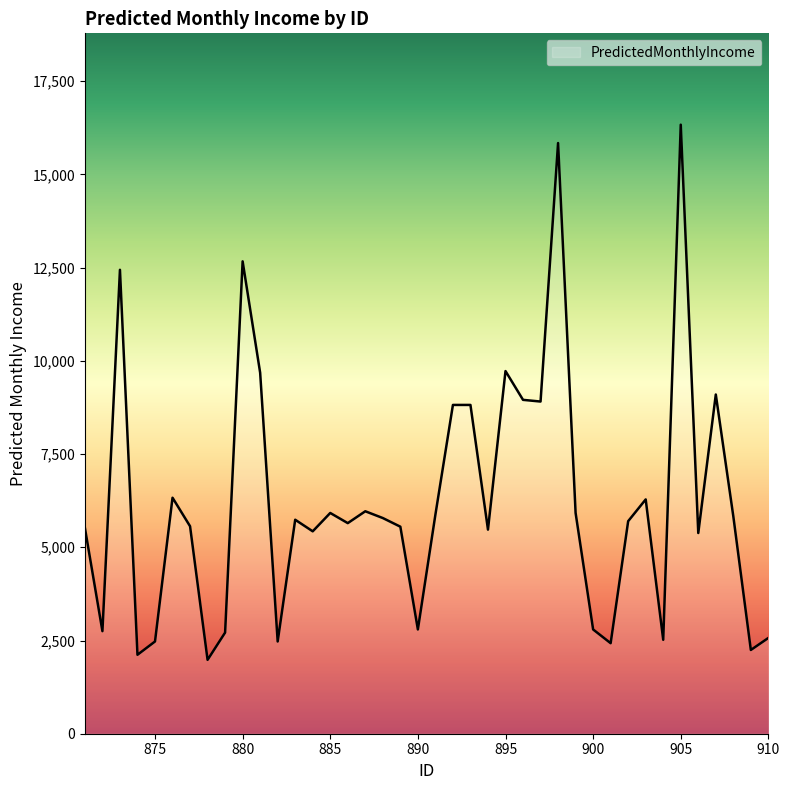

What is the difference between the maximum and minimum values?

14352.3